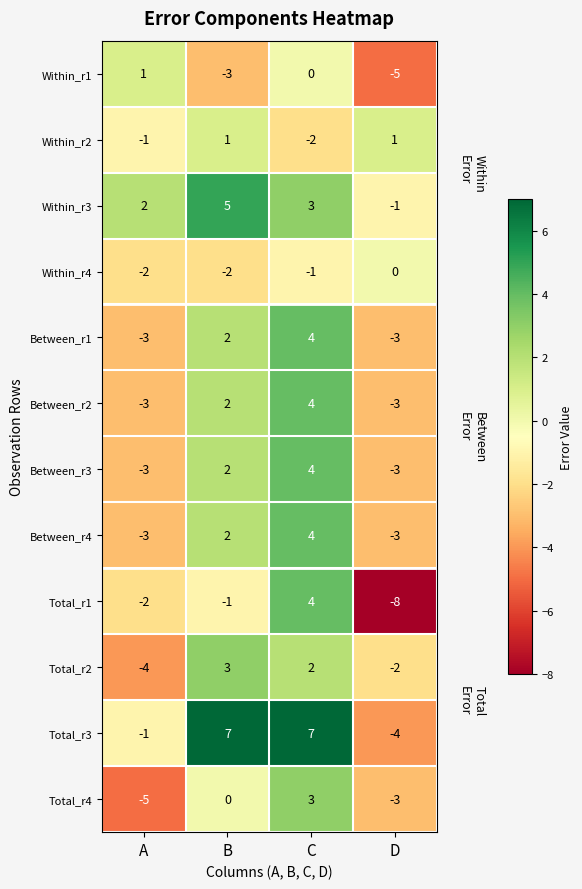

Which label corresponds to the smallest value in the chart?

D